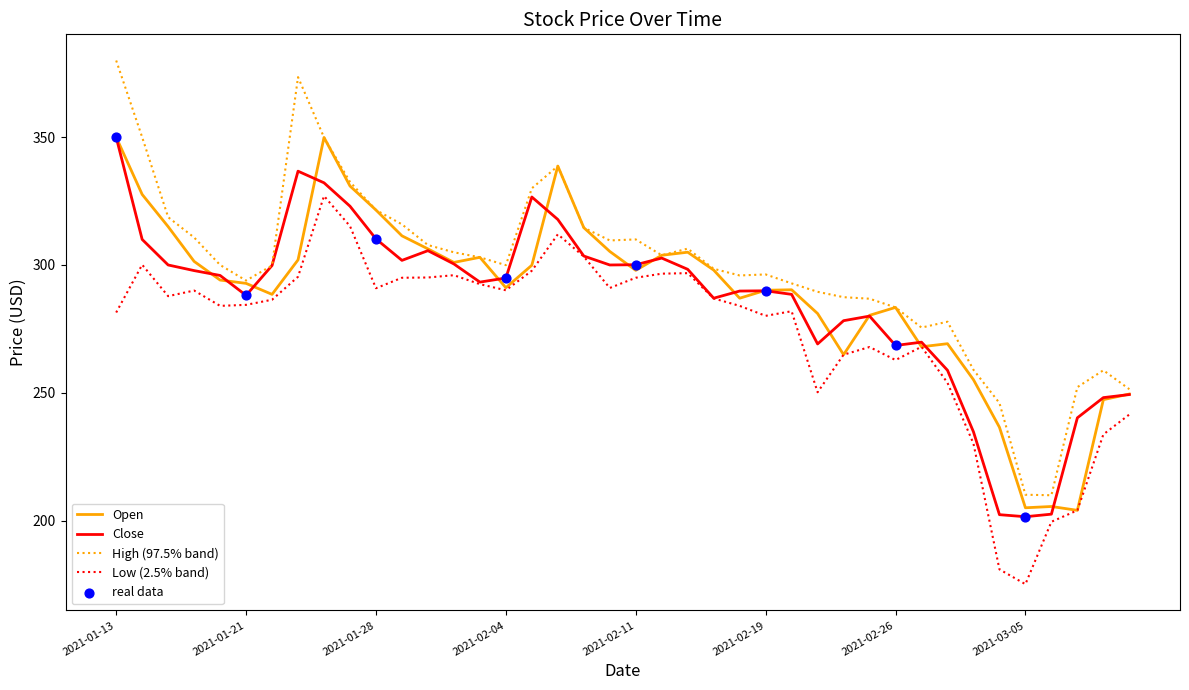

Which series has the largest total across all categories?

High (97.5% band)